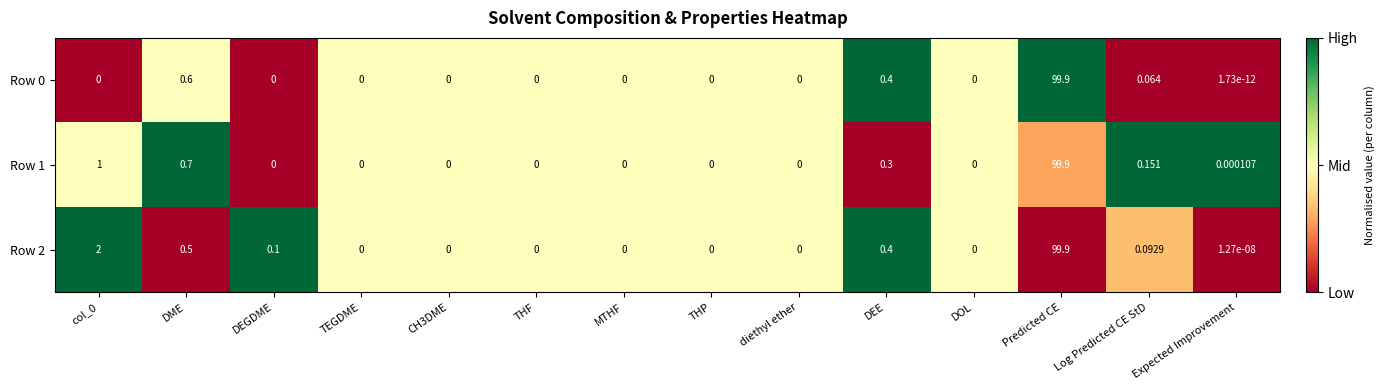

At which category is the sum across all series the highest?

Predicted CE